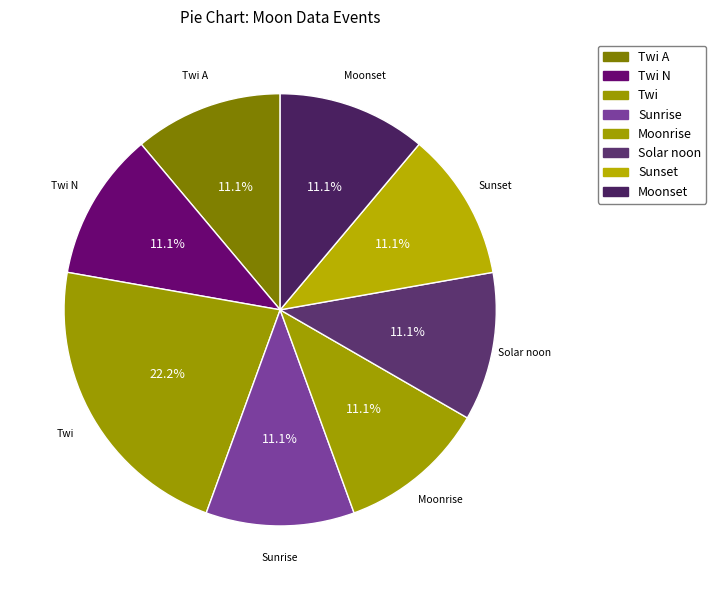

Which category has the smallest portion of the pie?

Twi A